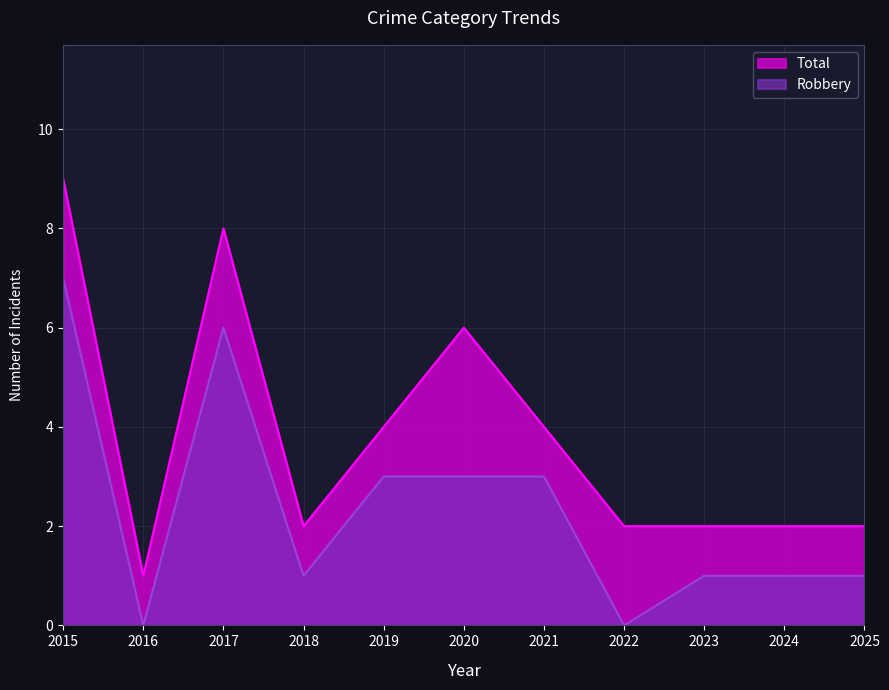

True or false: Robbery and Total cross at least once.

False